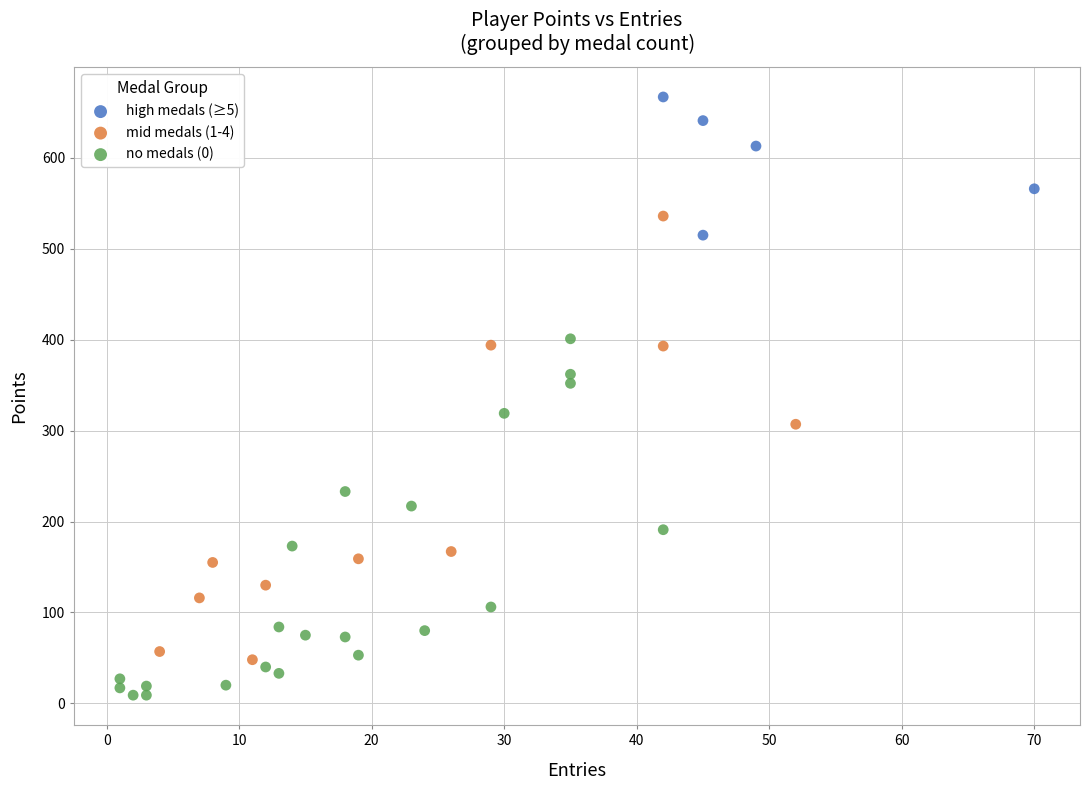

Which series reaches the minimum Y coordinate?

no medals (0)